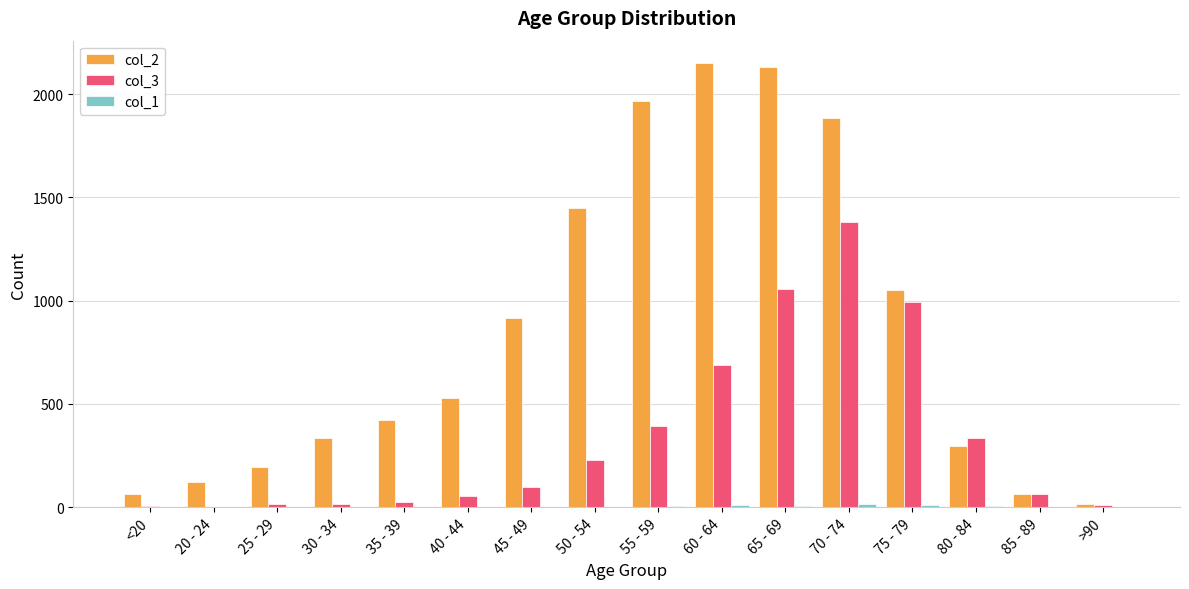

At which label does col_3 reach its peak?

70 - 74